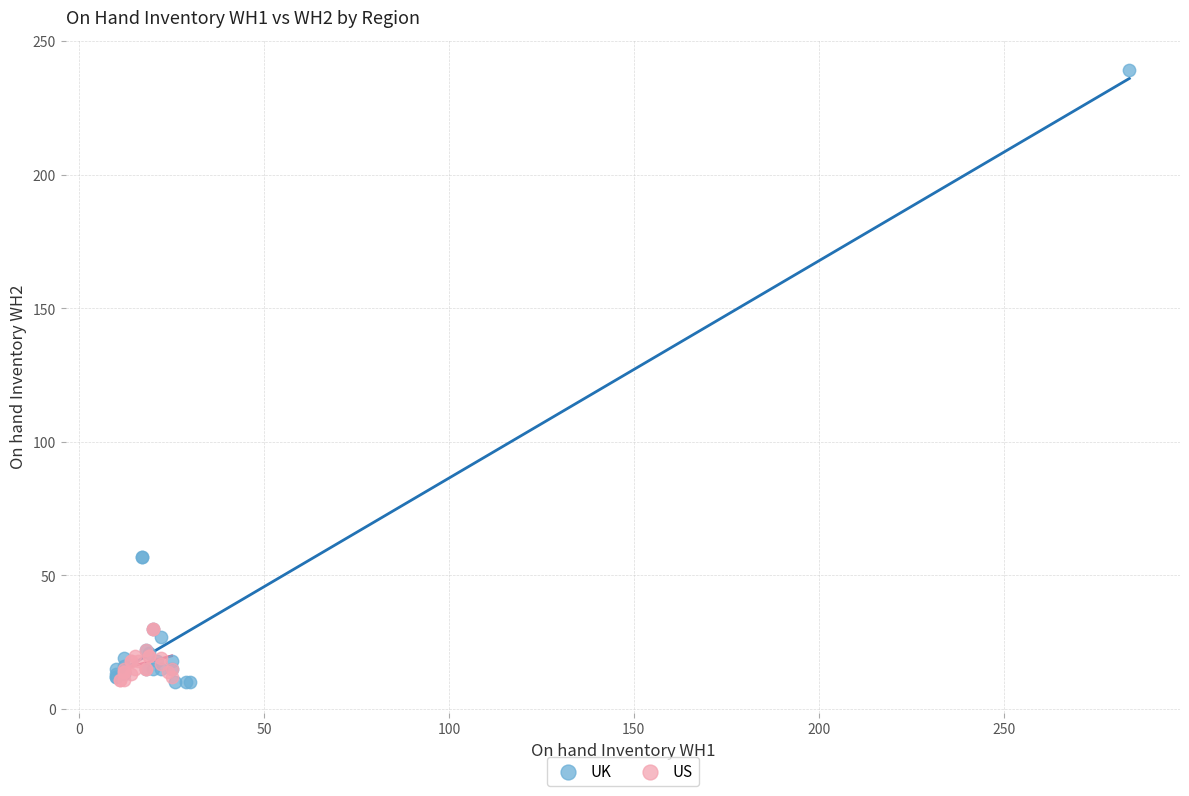

Which series has the largest Y range (max minus min)?

UK